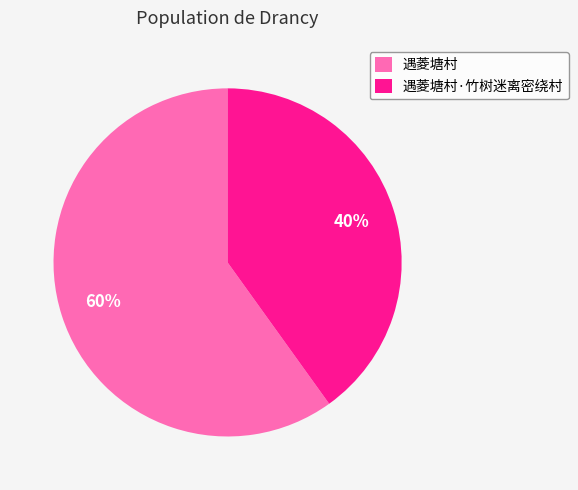

Count the number of slices in the pie.

2